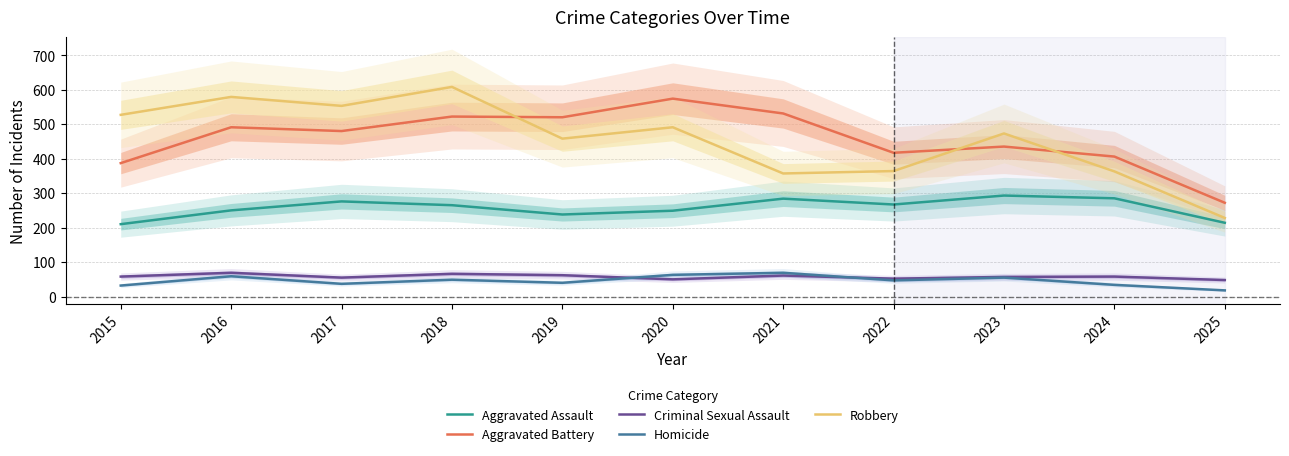

At which category is the sum across all series the highest?

2018